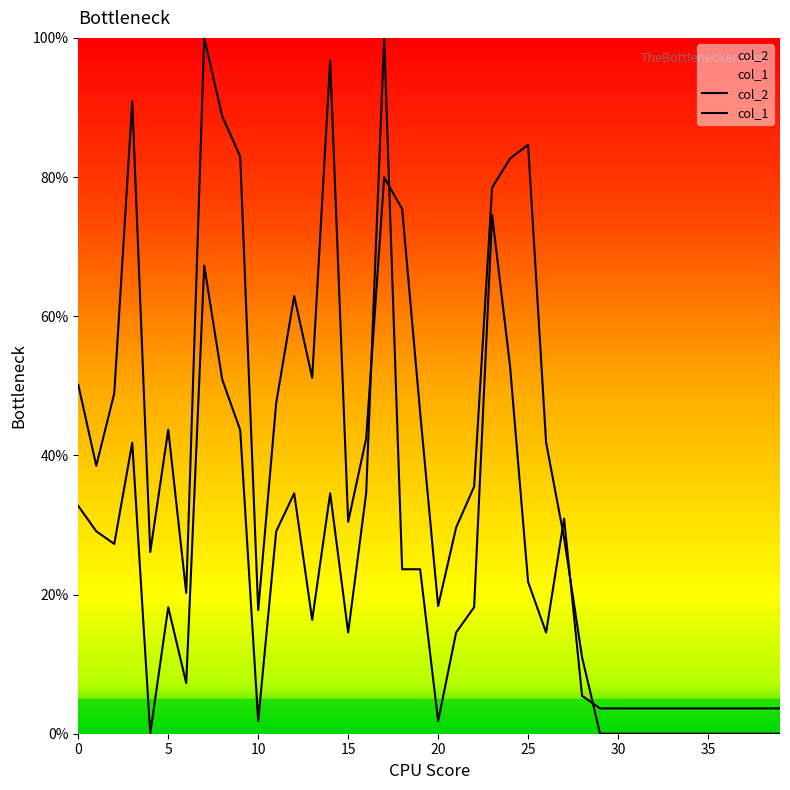

The value of col_2 at 21 is 52.3. True or false?

False